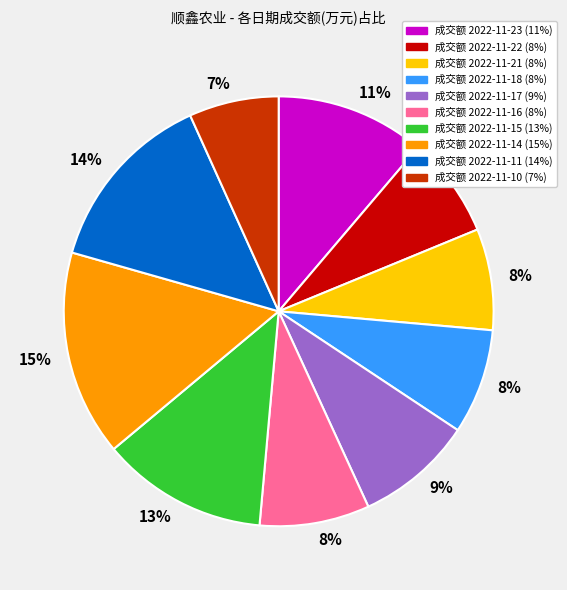

Is there any slice that represents more than half of the pie?

No